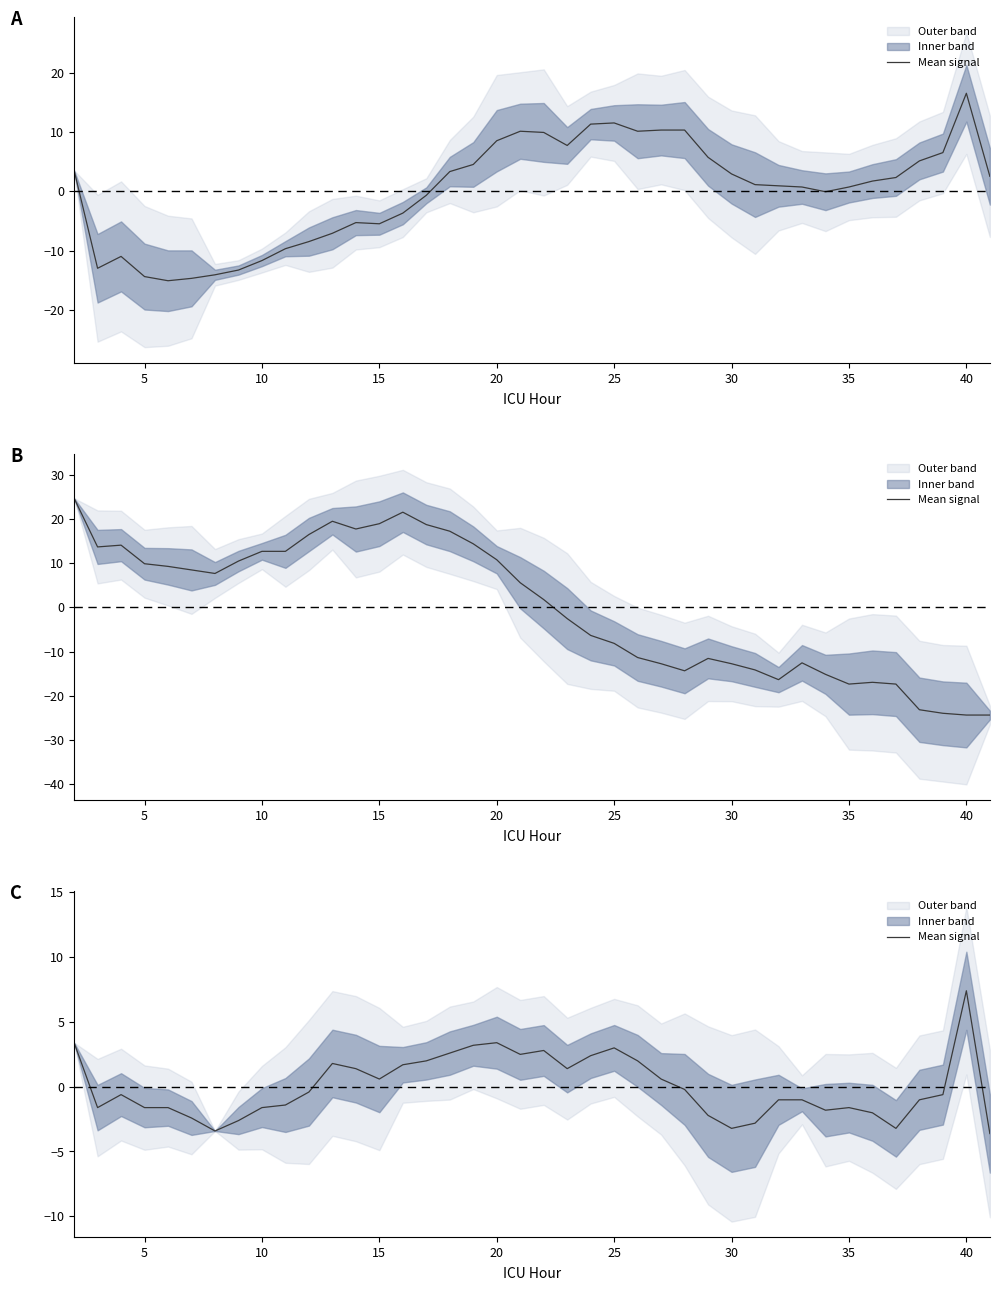

The value at 25 is 4.2. True or false?

False